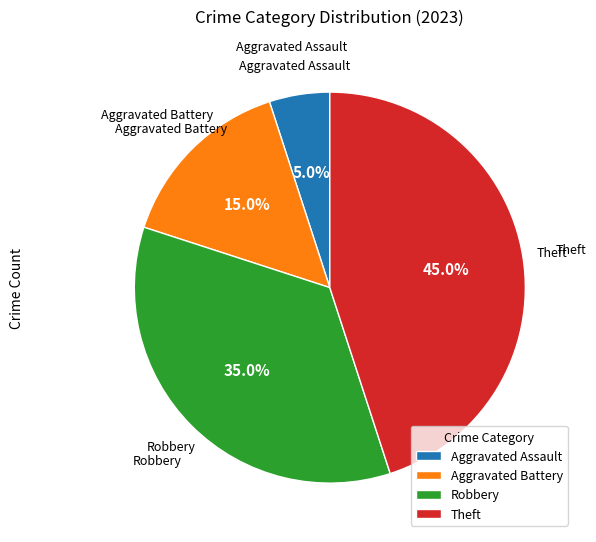

Do Aggravated Battery and Aggravated Assault together represent more than half of the pie?

No